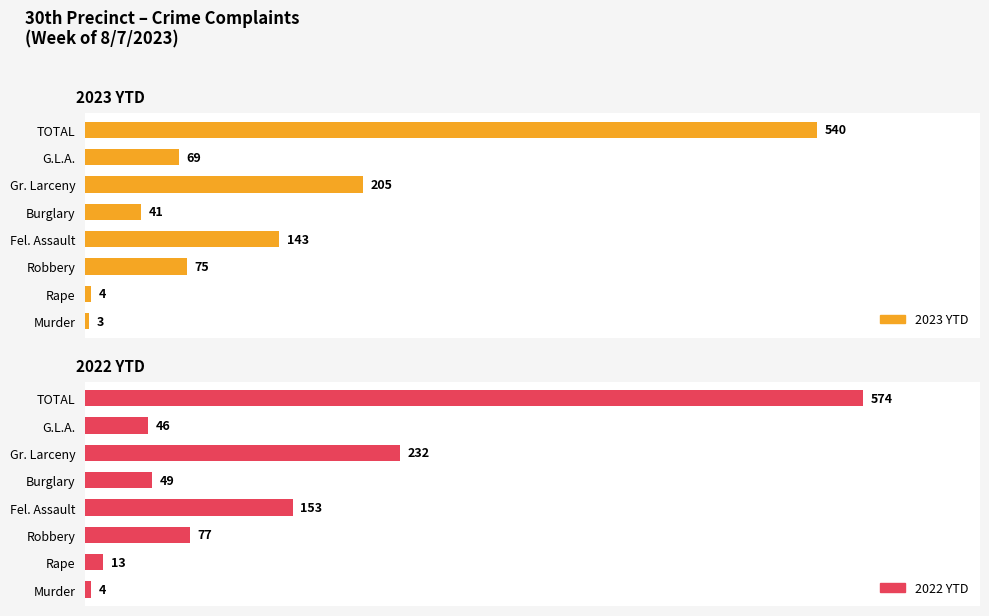

What are all the series names shown in the legend?

2023 YTD, 2022 YTD